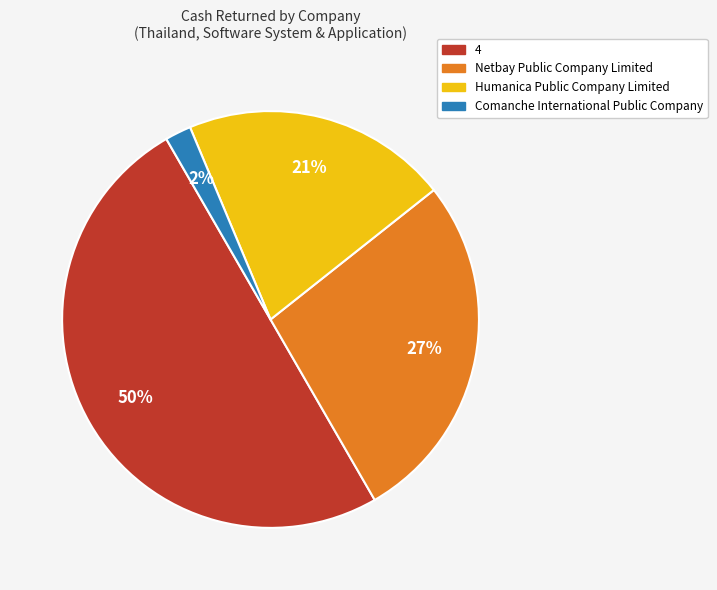

To the nearest percent, what is the difference between the largest and smallest slice percentages?

48%